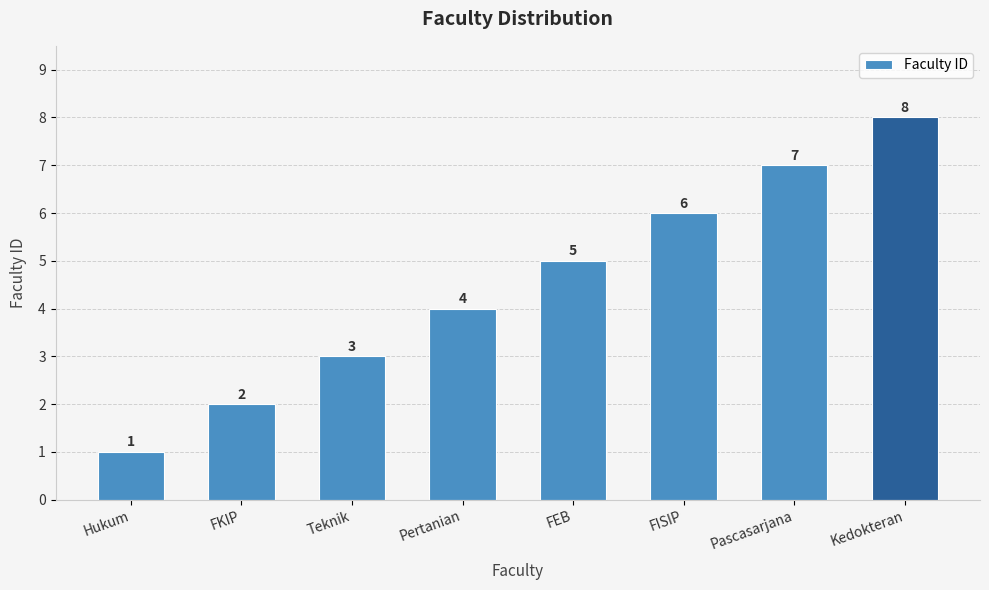

What is the difference between the values at Pascasarjana and FISIP?

1